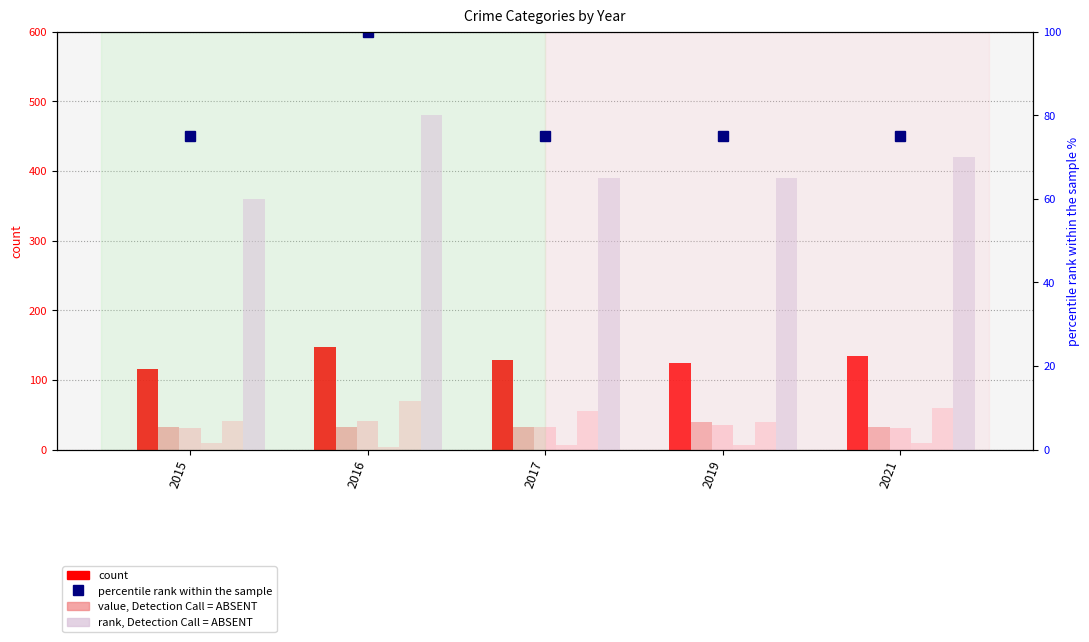

Count the value, Detection Call = ABSENT values in the range 32 to 33.

4